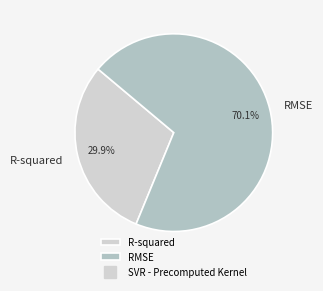

How many segments does this pie chart have?

2